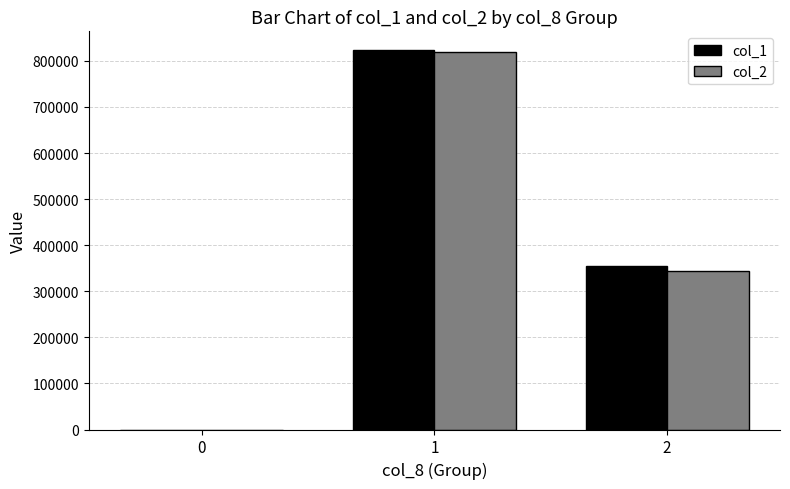

Between 1 and 2, which series saw the biggest shift?

col_2